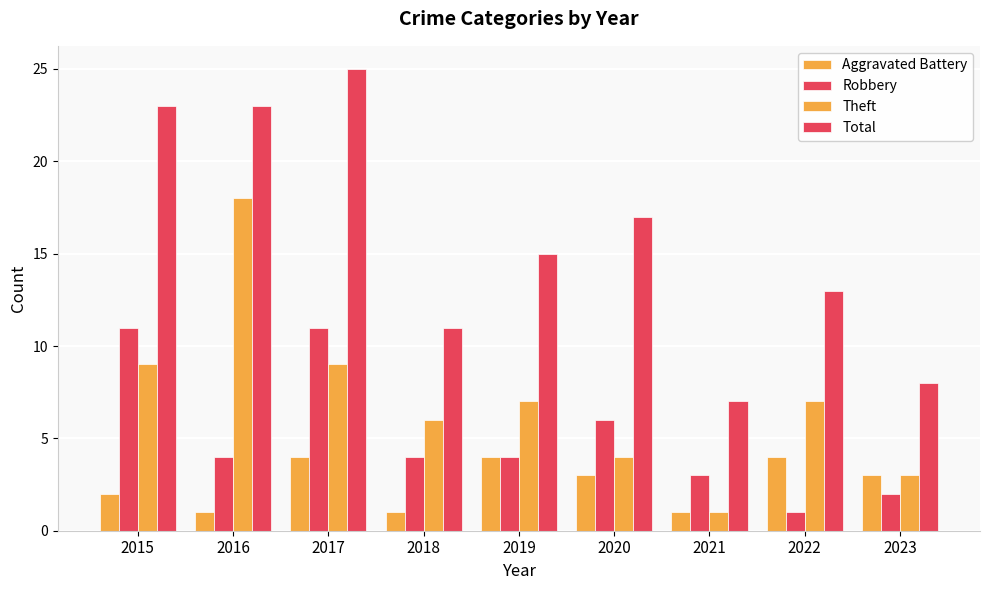

What is the spread (max minus min) of values at 2023?

6